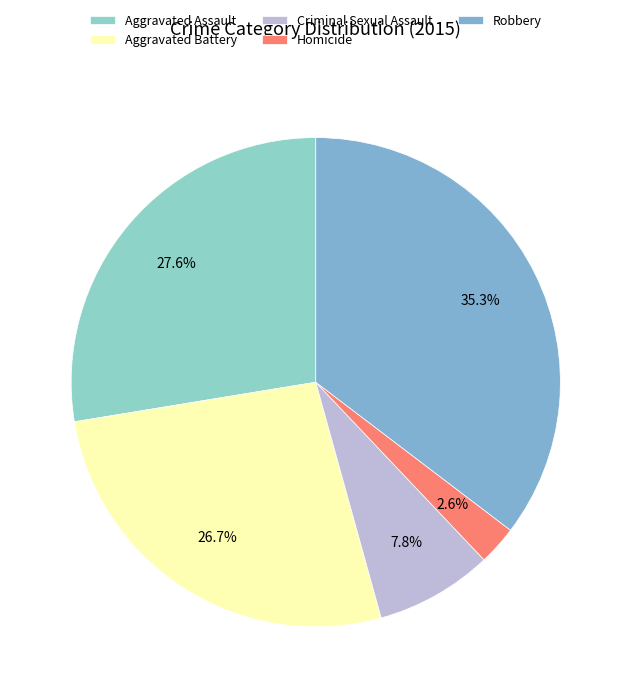

How many segments does this pie chart have?

5